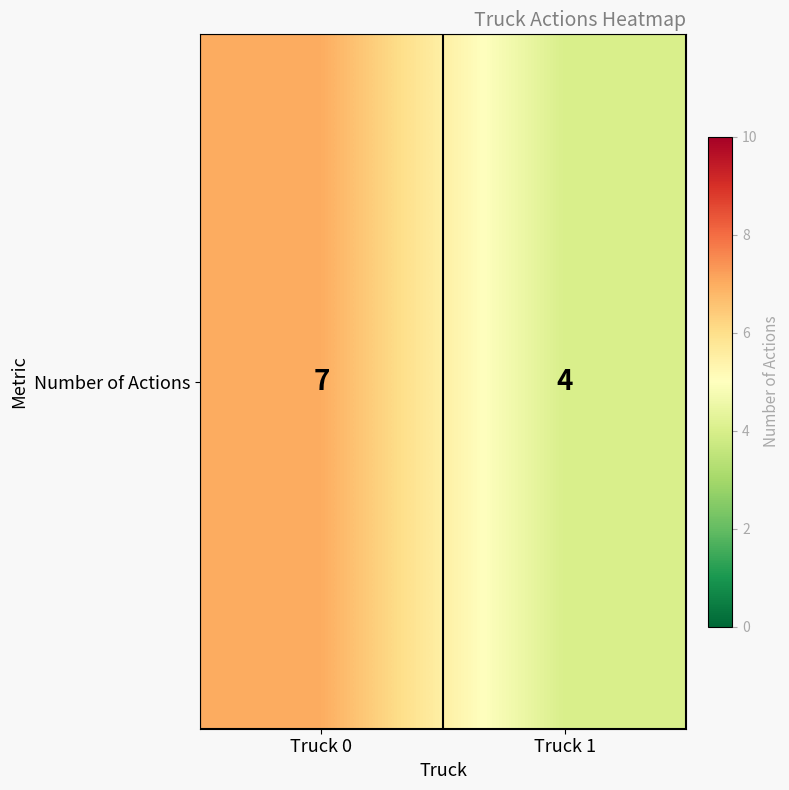

List the labels in order of value, smallest first.

Truck 1, Truck 0